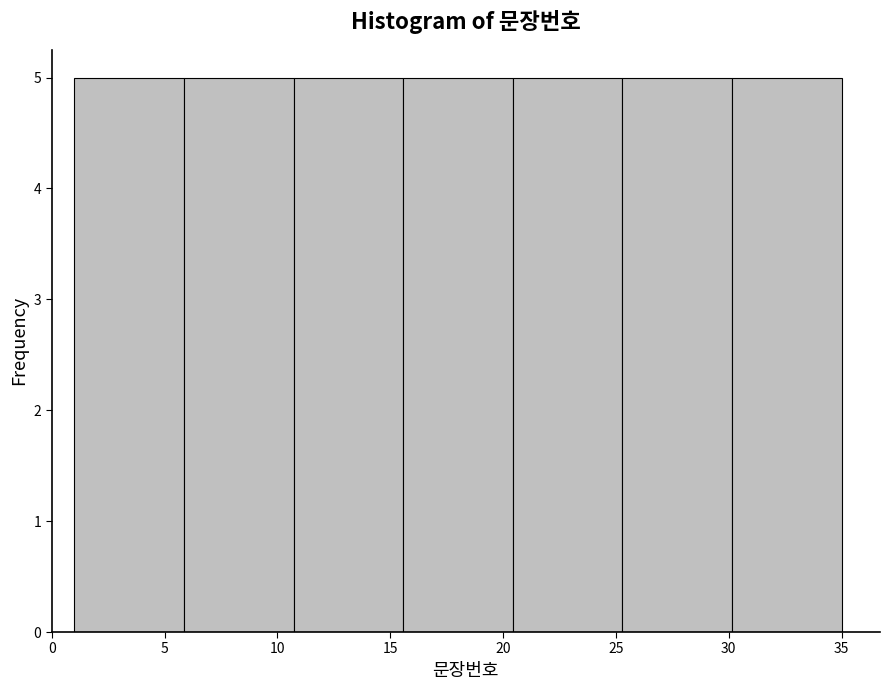

Reading left to right, list every bar in this chart as the range it spans on the x-axis followed by its height. Neither the bar edges nor the heights are printed on the chart, so give them approximately, as read against the axes.

1.0 to 6.0: 5
6.0 to 10.5: 5
10.5 to 15.5: 5
15.5 to 20.5: 5
20.5 to 25.5: 5
25.5 to 30.0: 5
30.0 to 35.0: 5